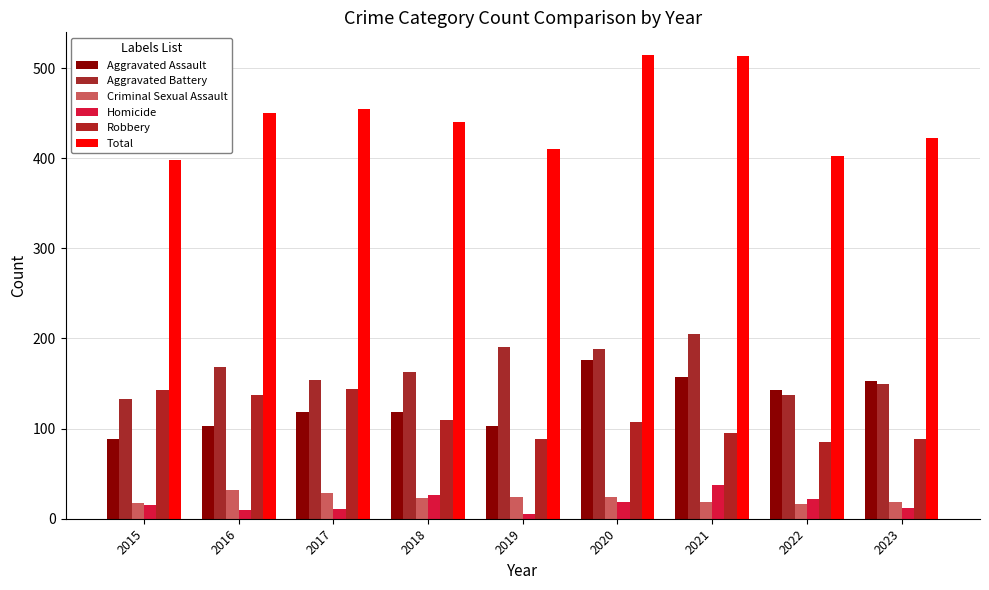

Are the bars horizontal?

No